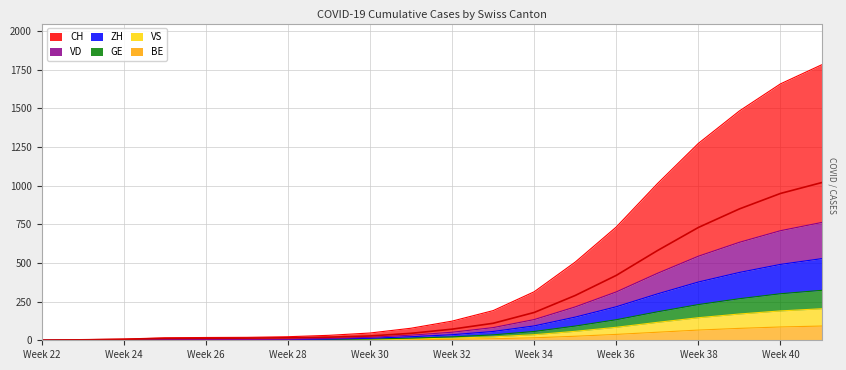

True or false: VS and VD cross at least once.

False